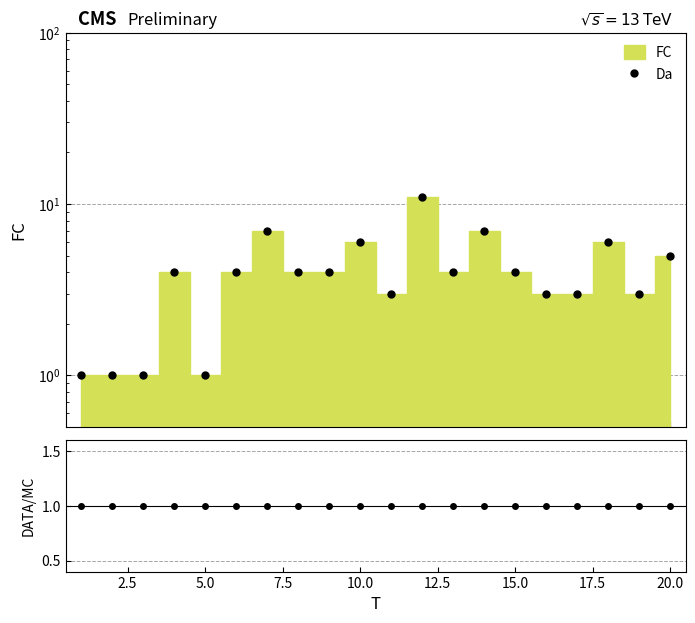

What is the change in value from 7 to 18?

-1